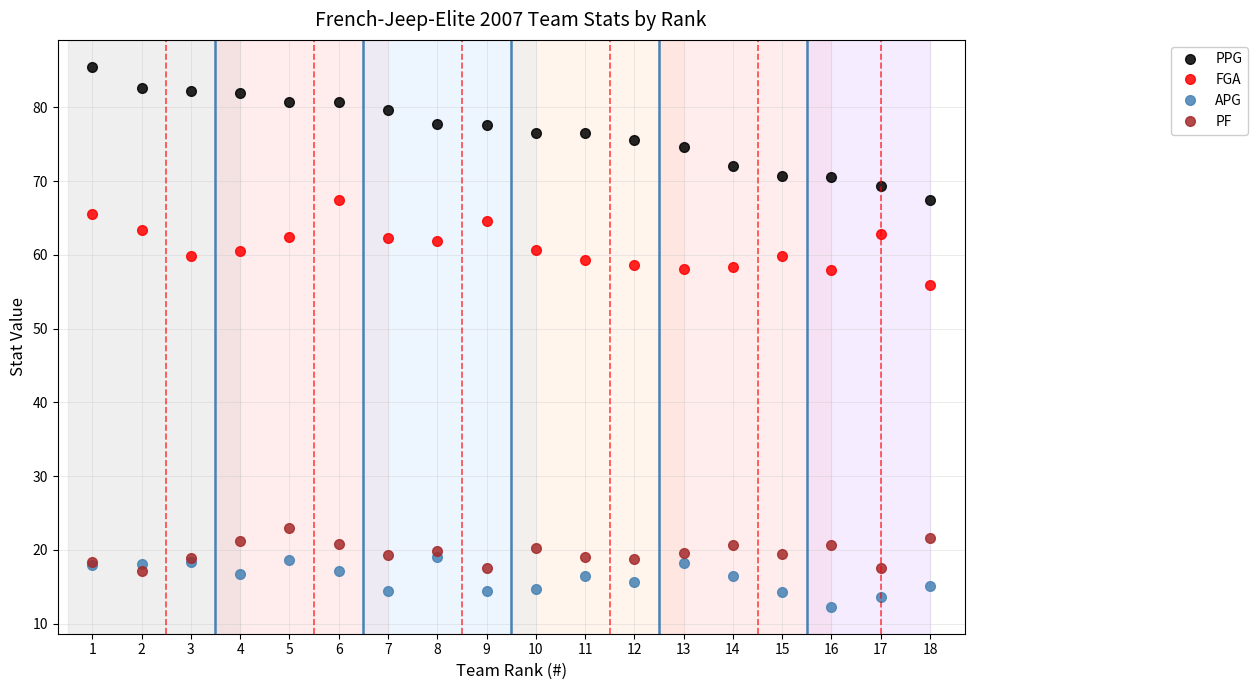

In APG, how many points are higher than both neighbors (excluding endpoints)?

5